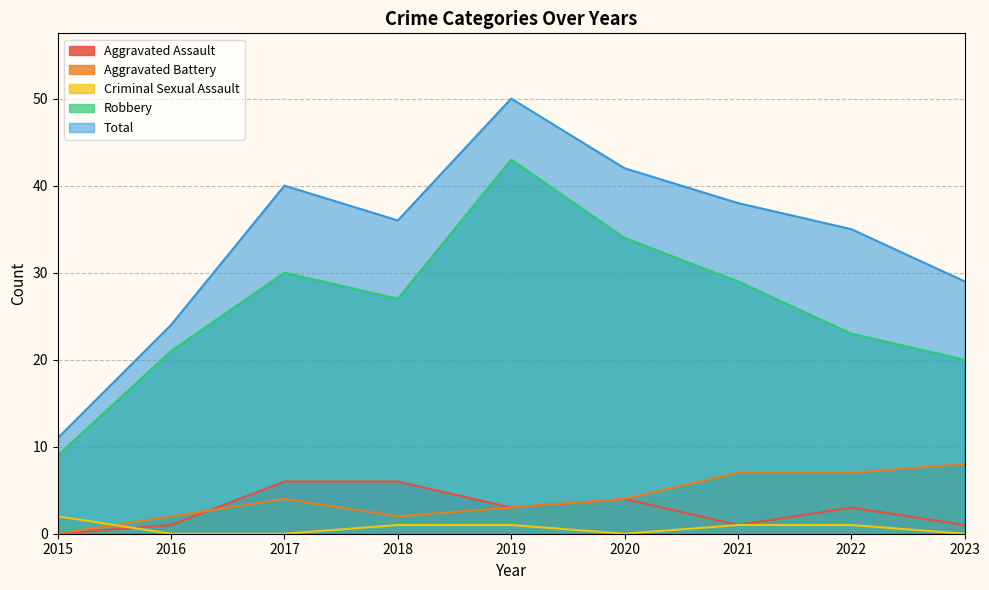

Which category has the highest value across all series?

2019